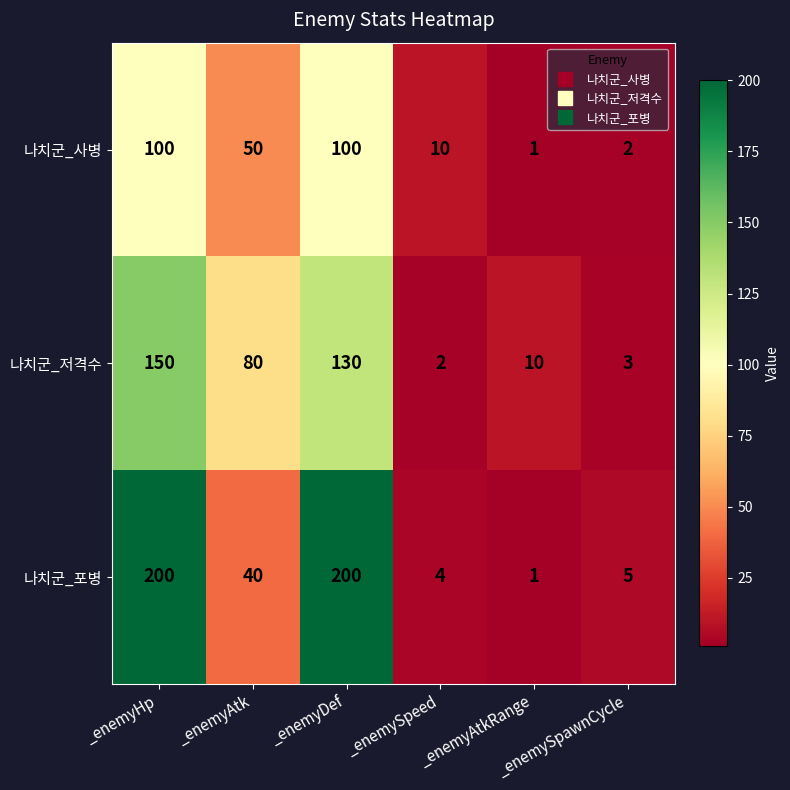

Which series has the largest total across all categories?

나치군_포병